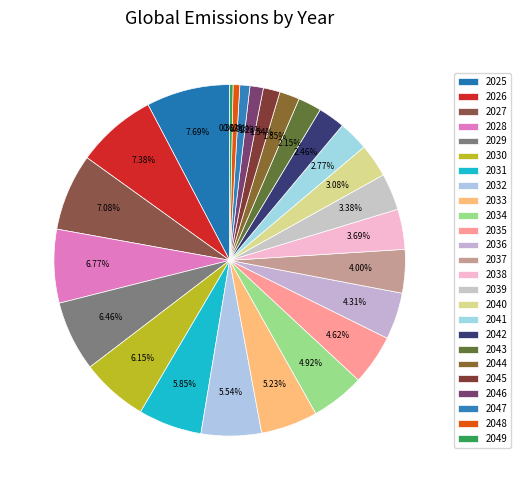

What percentage is the 2047 slice, to the nearest percent?

1%